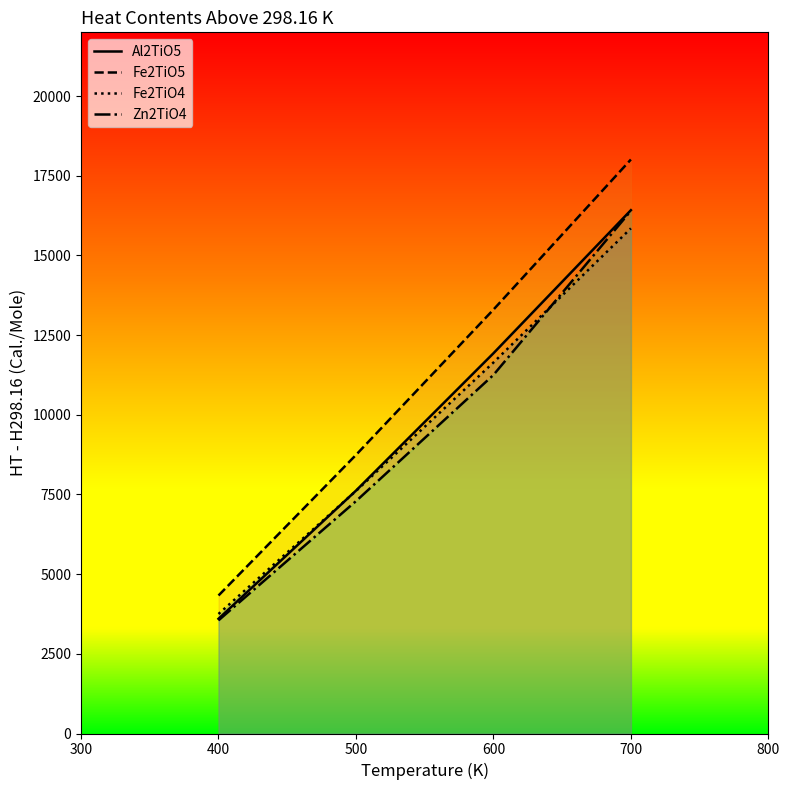

What is the lowest value of the Al2TiO5 series?

3600